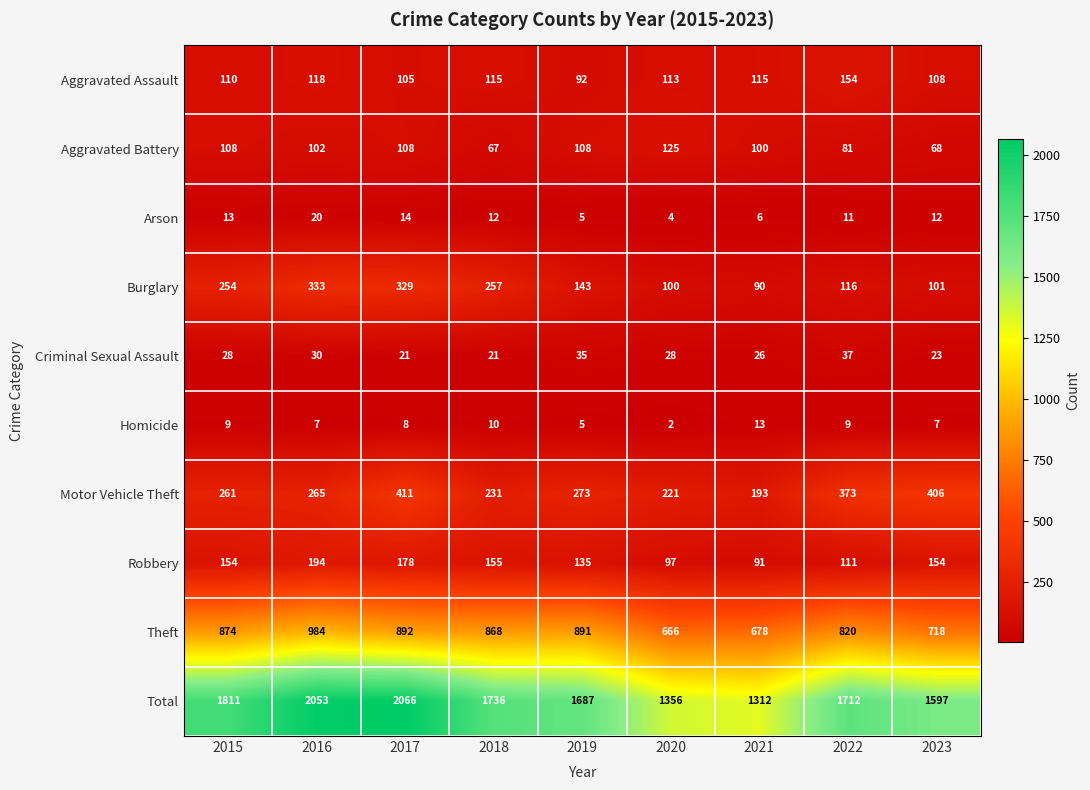

At which category is the sum across all series the highest?

2017